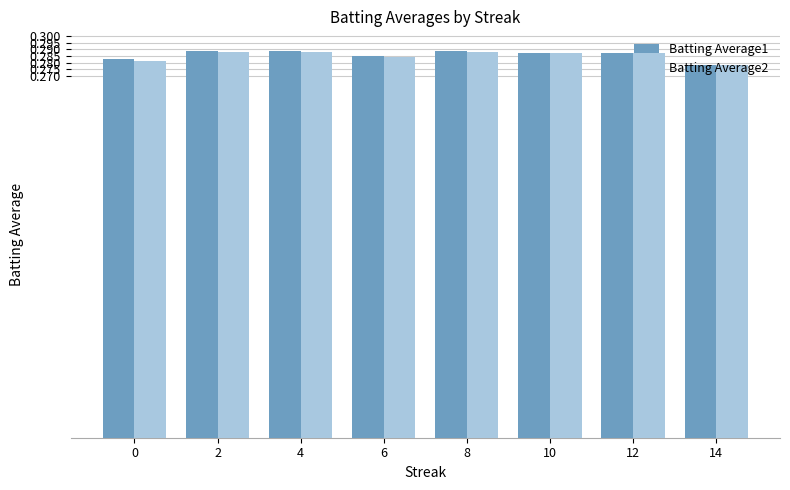

Where is Batting Average2 nearest to the value 0?

14